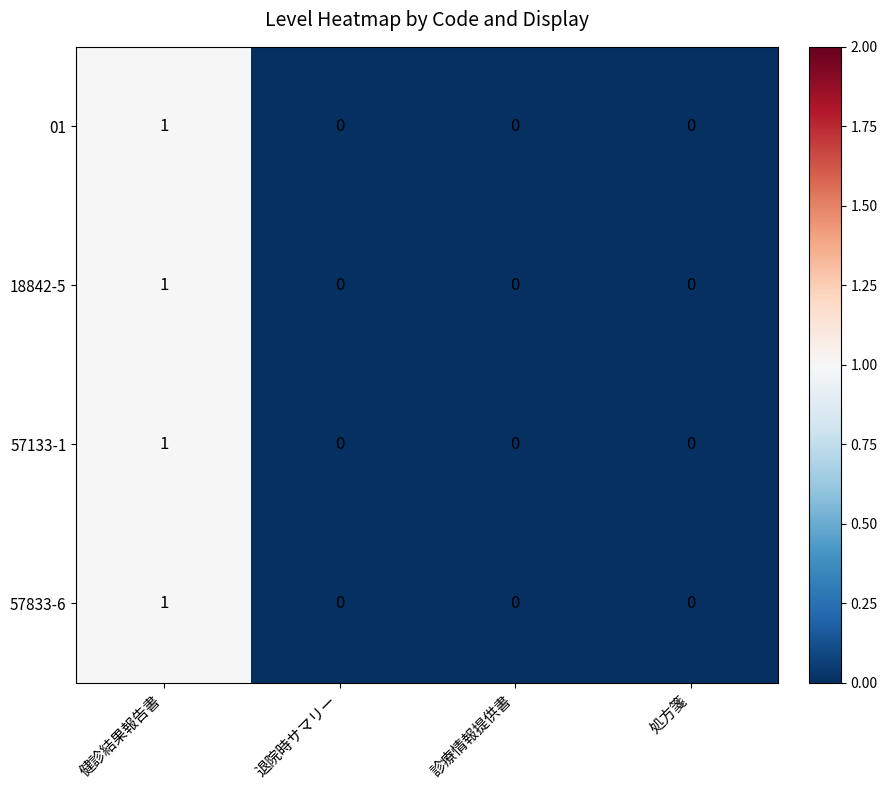

The 18842-5 series shows -1 at 処方箋. True or false?

False